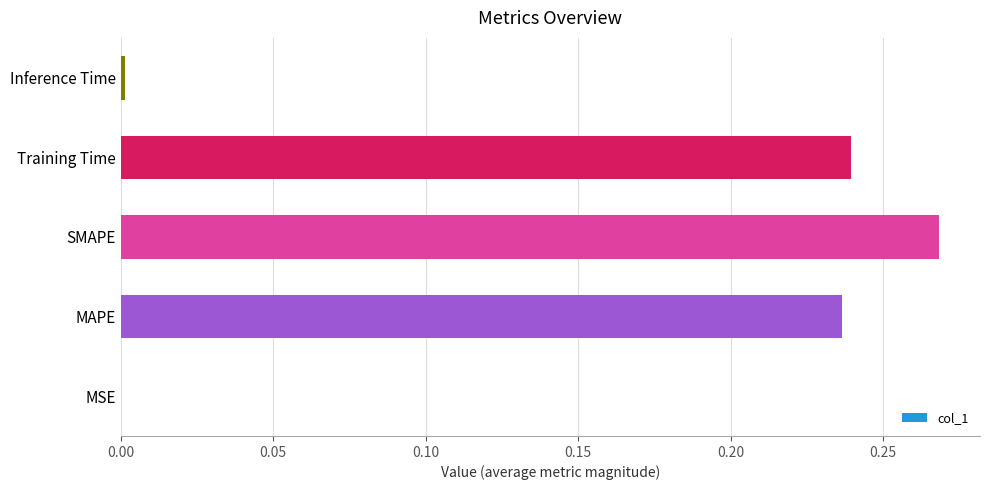

What is the sum of all values?

0.7